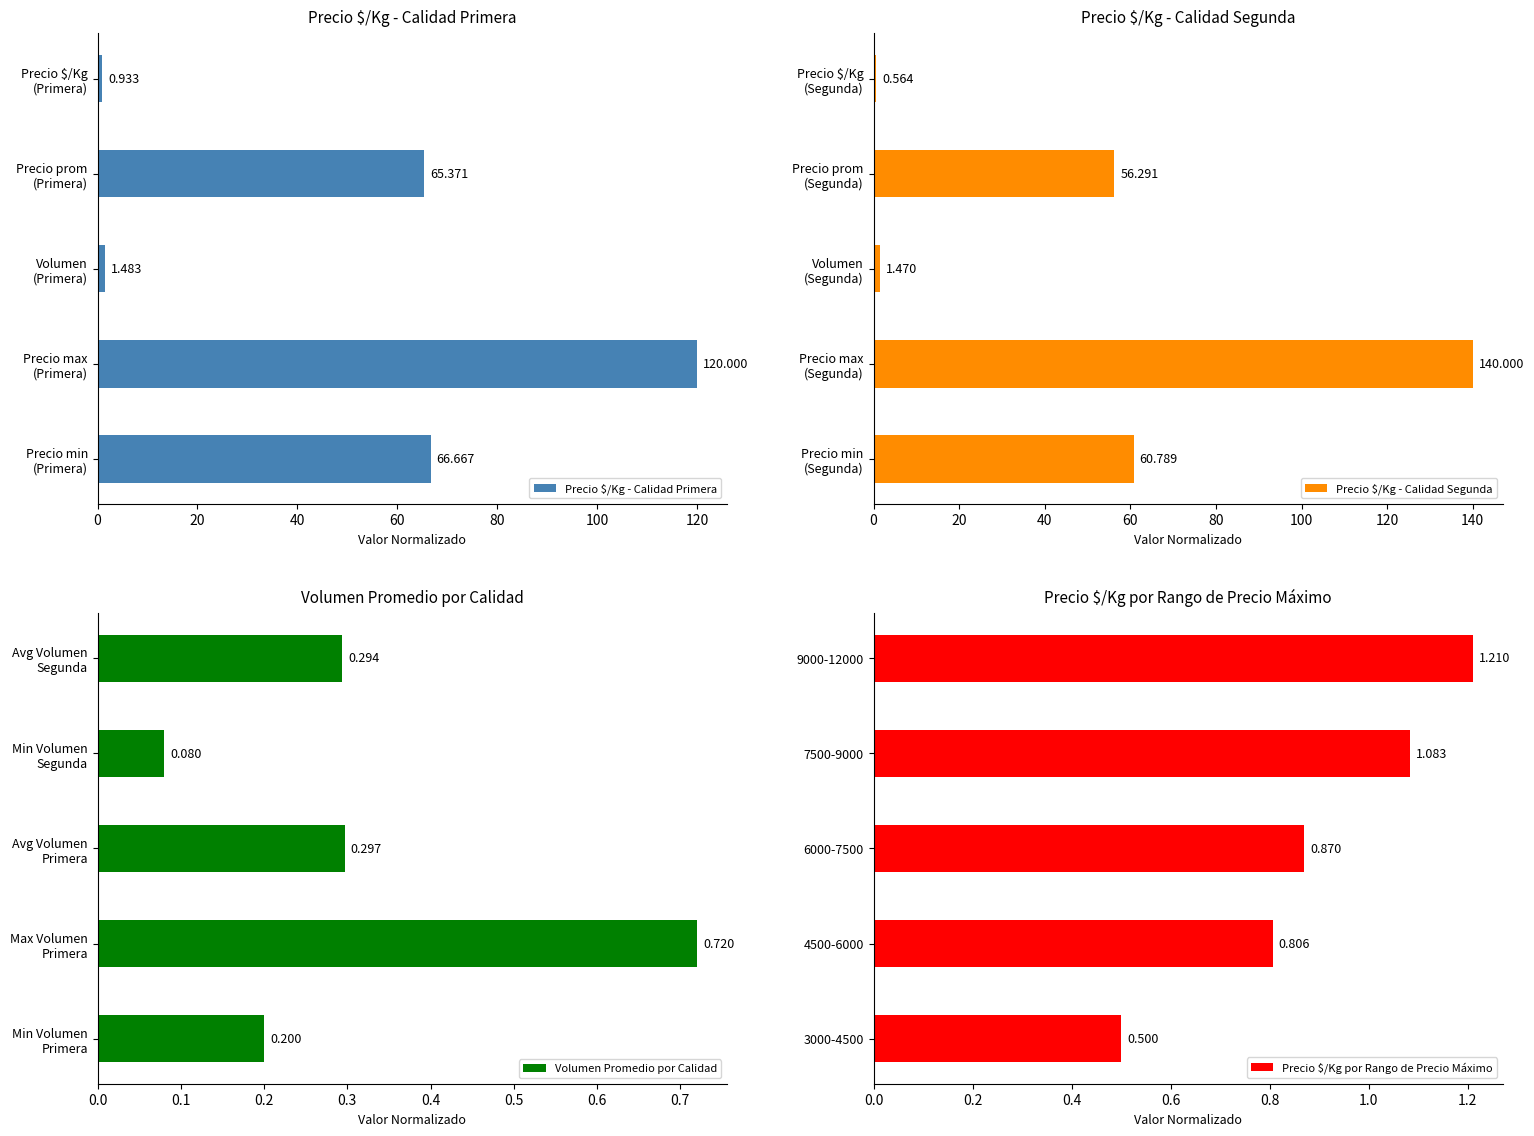

What is the sum of all Volumen Promedio por Calidad values?

1.6